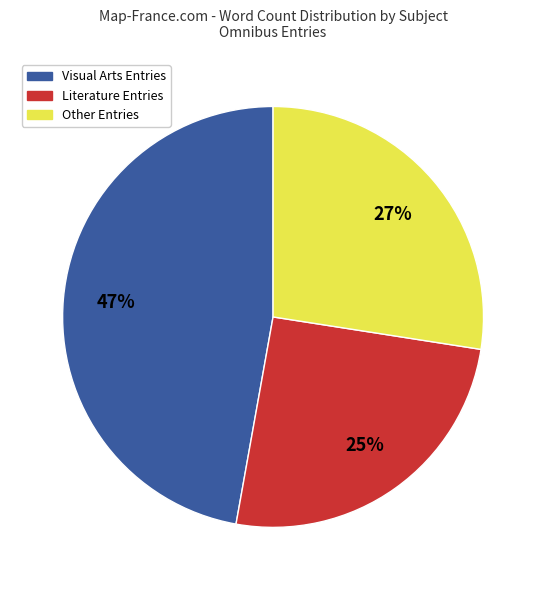

How many slices are in this pie chart?

3